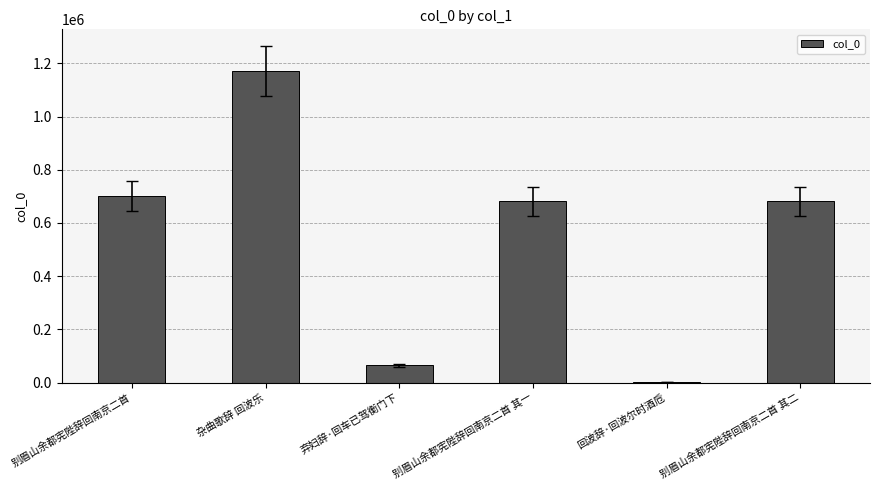

The value at 别眉山余都宪陛辞回南京二首 其二 is 166890. True or false?

False